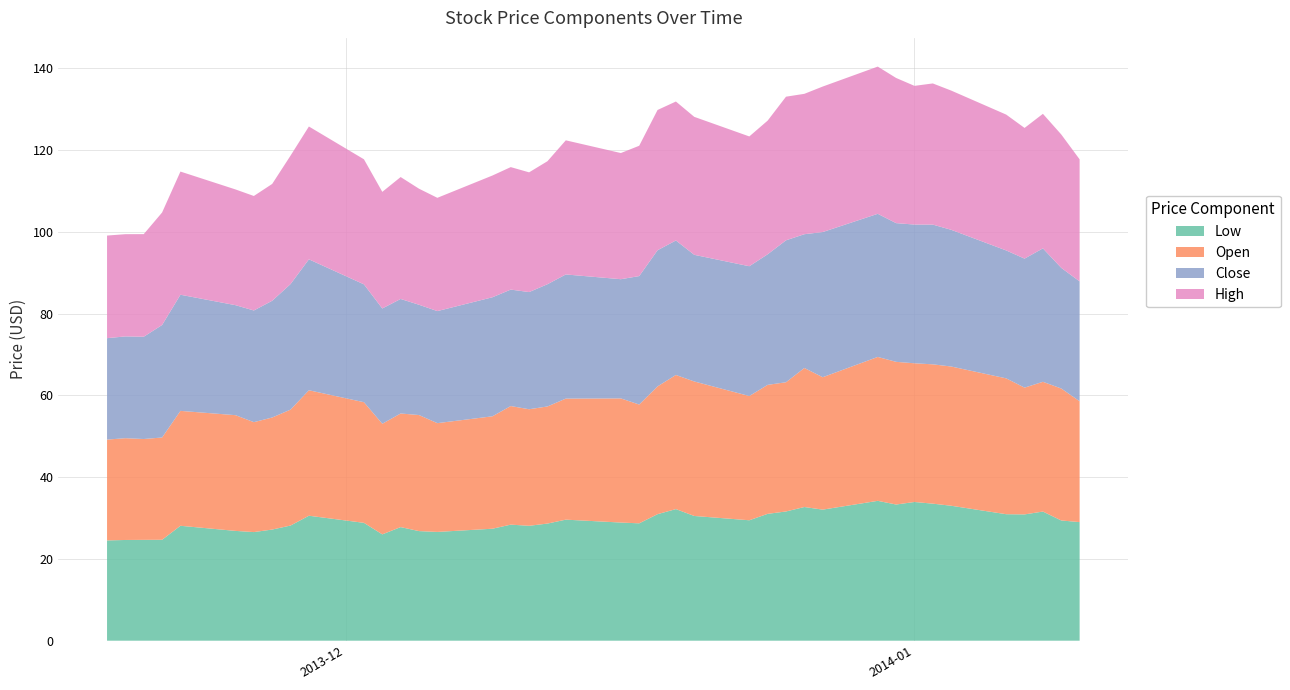

Reading right to left, list all the values displayed in this chart.

Low: 2013-11-18=24.5	2013-11-19=24.6	2013-11-20=24.7	2013-11-21=24.7	2013-11-22=28.1	2013-11-25=26.9	2013-11-26=26.6	2013-11-27=27.2	2013-11-28=28.2	2013-11-29=30.6	2013-12-02=28.8	2013-12-03=26.0	2013-12-04=27.8	2013-12-05=26.8	2013-12-06=26.6	2013-12-09=27.4	2013-12-10=28.4	2013-12-11=28.1	2013-12-12=28.6	2013-12-13=29.6	2013-12-16=28.9	2013-12-17=28.7	2013-12-18=30.9	2013-12-19=32.2	2013-12-20=30.5	2013-12-23=29.4	2013-12-24=31.0	2013-12-25=31.6	2013-12-26=32.7	2013-12-27=32.0	2013-12-30=34.2	2013-12-31=33.3	2014-01-01=33.9	2014-01-02=33.5	2014-01-03=33.0	2014-01-06=30.9	2014-01-07=30.9	2014-01-08=31.6	2014-01-09=29.4	2014-01-10=29.0
Open: 2013-11-18=24.7	2013-11-19=24.9	2013-11-20=24.7	2013-11-21=25.0	2013-11-22=28.1	2013-11-25=28.3	2013-11-26=26.9	2013-11-27=27.4	2013-11-28=28.4	2013-11-29=30.7	2013-12-02=29.5	2013-12-03=27.1	2013-12-04=27.8	2013-12-05=28.4	2013-12-06=26.6	2013-12-09=27.5	2013-12-10=29.0	2013-12-11=28.5	2013-12-12=28.6	2013-12-13=29.6	2013-12-16=30.4	2013-12-17=29.1	2013-12-18=31.2	2013-12-19=32.8	2013-12-20=32.9	2013-12-23=30.4	2013-12-24=31.5	2013-12-25=31.6	2013-12-26=34.0	2013-12-27=32.4	2013-12-30=35.2	2013-12-31=34.9	2014-01-01=33.9	2014-01-02=34.1	2014-01-03=34.0	2014-01-06=33.2	2014-01-07=31.0	2014-01-08=31.7	2014-01-09=32.3	2014-01-10=29.6
Close: 2013-11-18=24.8	2013-11-19=24.9	2013-11-20=25.0	2013-11-21=27.5	2013-11-22=28.4	2013-11-25=26.9	2013-11-26=27.3	2013-11-27=28.6	2013-11-28=30.7	2013-11-29=32.0	2013-12-02=28.8	2013-12-03=28.2	2013-12-04=28.0	2013-12-05=27.0	2013-12-06=27.4	2013-12-09=29.1	2013-12-10=28.5	2013-12-11=28.6	2013-12-12=29.9	2013-12-13=30.4	2013-12-16=29.1	2013-12-17=31.4	2013-12-18=33.3	2013-12-19=32.9	2013-12-20=31.0	2013-12-23=31.7	2013-12-24=31.9	2013-12-25=34.7	2013-12-26=32.7	2013-12-27=35.5	2013-12-30=35.0	2013-12-31=33.9	2014-01-01=33.9	2014-01-02=34.2	2014-01-03=33.4	2014-01-06=31.3	2014-01-07=31.6	2014-01-08=32.6	2014-01-09=29.5	2014-01-10=29.3
High: 2013-11-18=25.1	2013-11-19=25.0	2013-11-20=25.1	2013-11-21=27.5	2013-11-22=30.1	2013-11-25=28.3	2013-11-26=28.0	2013-11-27=28.6	2013-11-28=31.4	2013-11-29=32.5	2013-12-02=30.6	2013-12-03=28.5	2013-12-04=29.8	2013-12-05=28.4	2013-12-06=27.7	2013-12-09=29.8	2013-12-10=29.9	2013-12-11=29.3	2013-12-12=30.1	2013-12-13=32.8	2013-12-16=30.9	2013-12-17=31.9	2013-12-18=34.3	2013-12-19=34.0	2013-12-20=33.7	2013-12-23=31.7	2013-12-24=32.7	2013-12-25=35.1	2013-12-26=34.3	2013-12-27=35.6	2013-12-30=36.0	2013-12-31=35.5	2014-01-01=33.9	2014-01-02=34.5	2014-01-03=34.0	2014-01-06=33.2	2014-01-07=32.0	2014-01-08=32.9	2014-01-09=32.6	2014-01-10=29.9